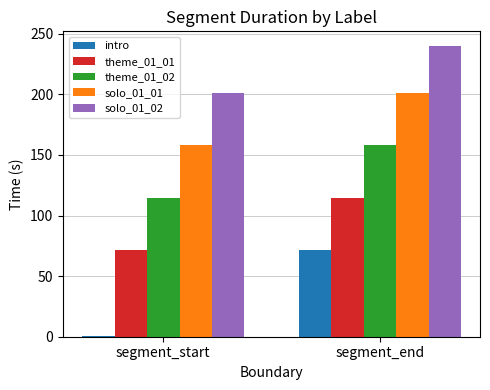

Which series changed the most between segment_start and segment_end?

intro